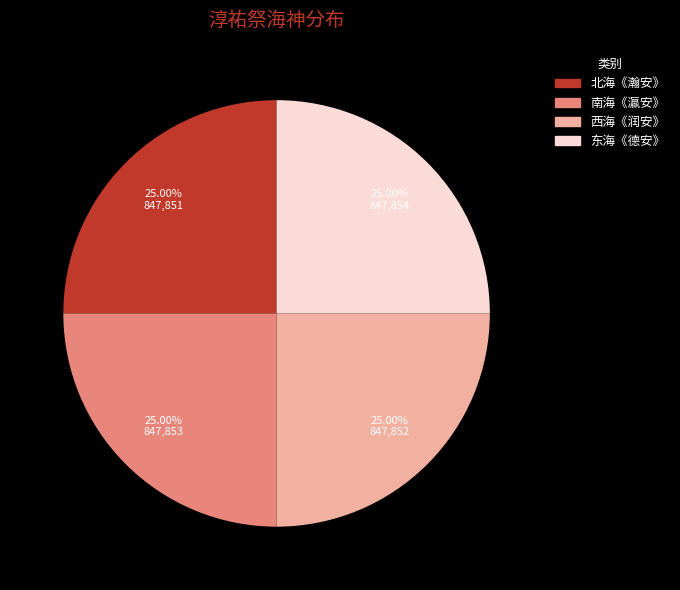

Is 南海《瀛安》 the majority of the pie?

No